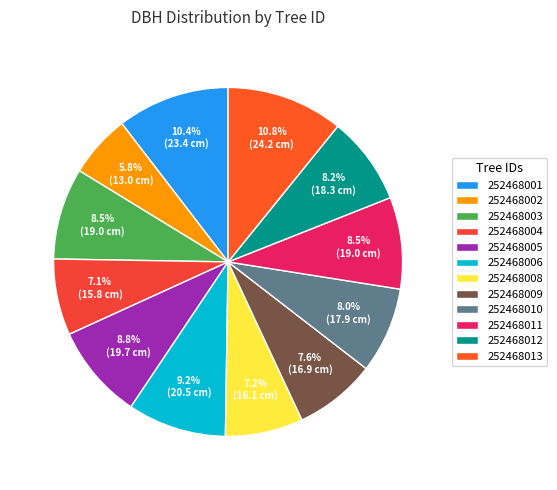

Does 252468004 account for over 50% of the chart?

No